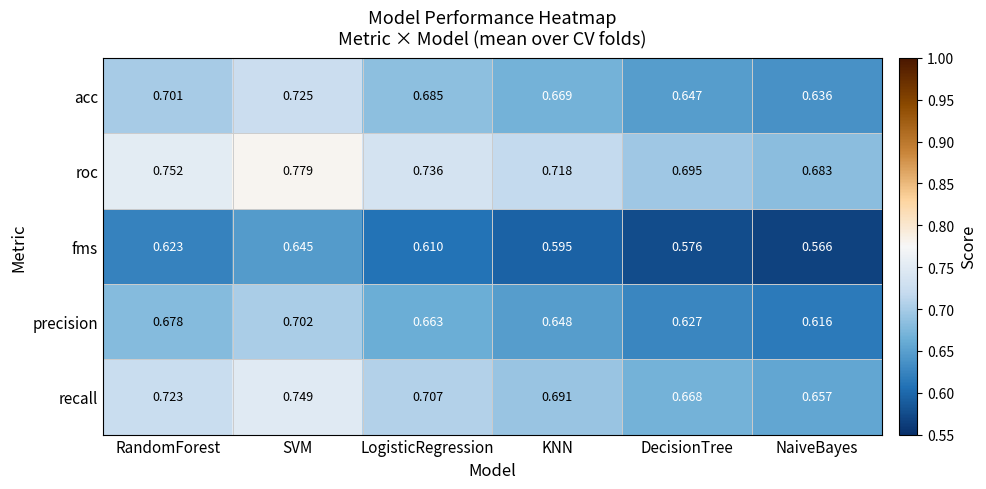

Which label corresponds to the largest value in the chart?

SVM